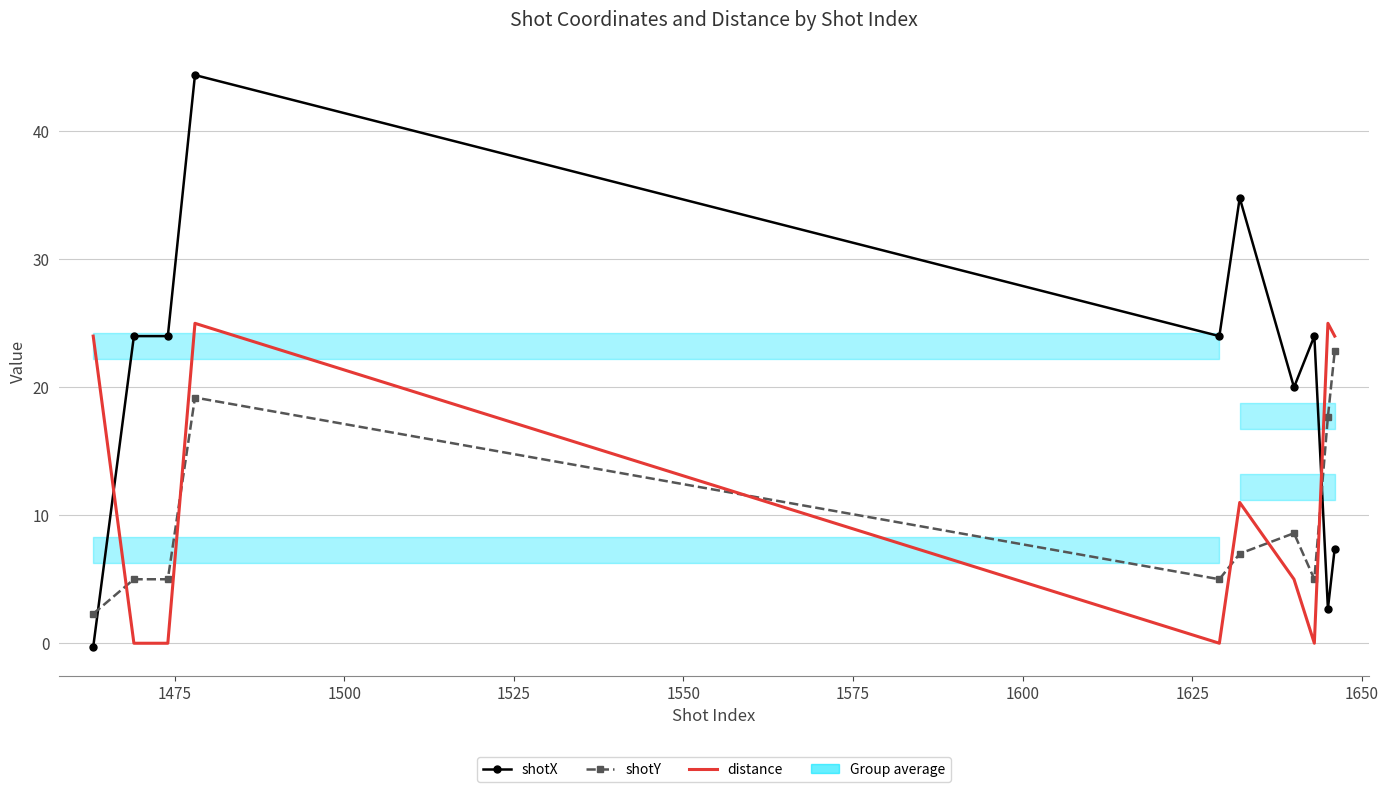

How many lines are shown in the chart?

3